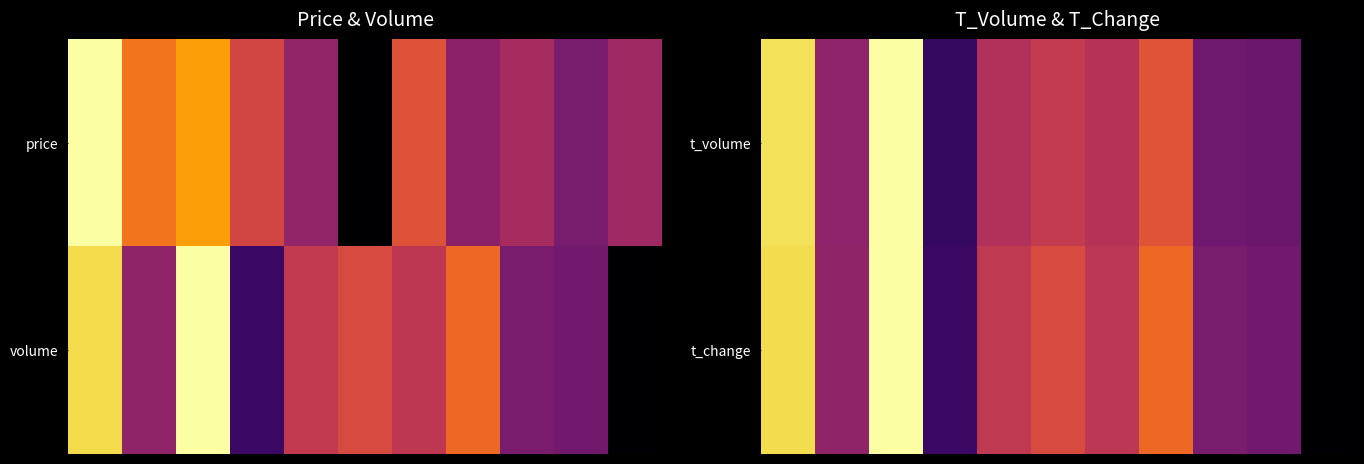

What is the sum of all t_volume values?

5.2